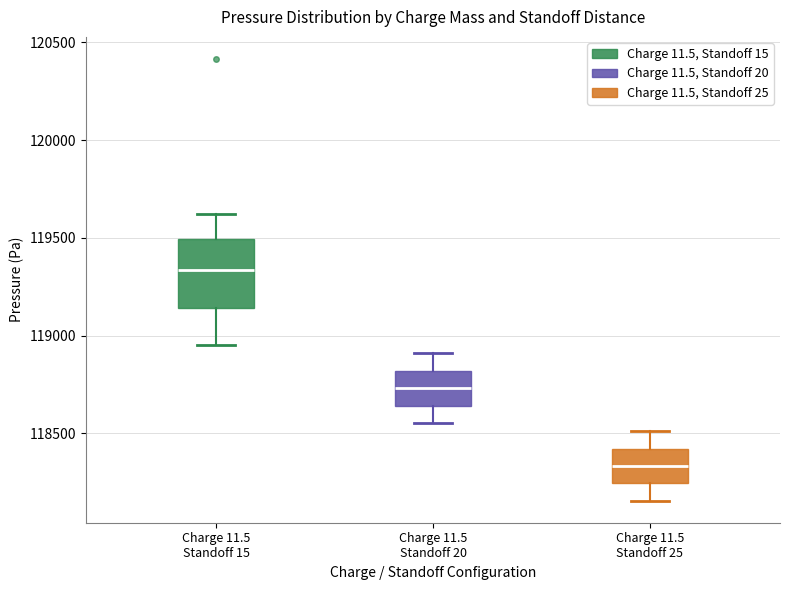

Reading left to right, read every box against the y-axis: the position of its median line, the range the box covers, and the ends of its whiskers. The values are not printed on the chart, so give them approximately, as read against the axis.

Charge 11.5 Standoff 15: median 119350, box 119150 to 119500, whiskers 118950 to 119600
Charge 11.5 Standoff 20: median 118750, box 118650 to 118800, whiskers 118550 to 118900
Charge 11.5 Standoff 25: median 118350, box 118250 to 118400, whiskers 118150 to 118500